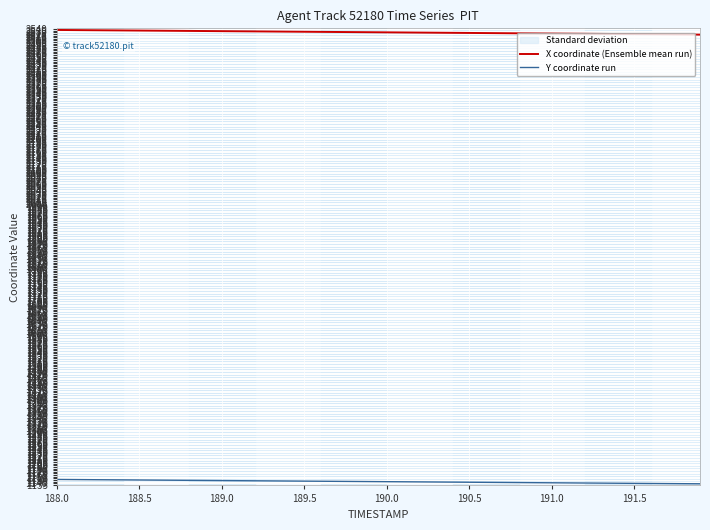

How many values in the X coordinate (Ensemble mean run) series are below 2530?

19